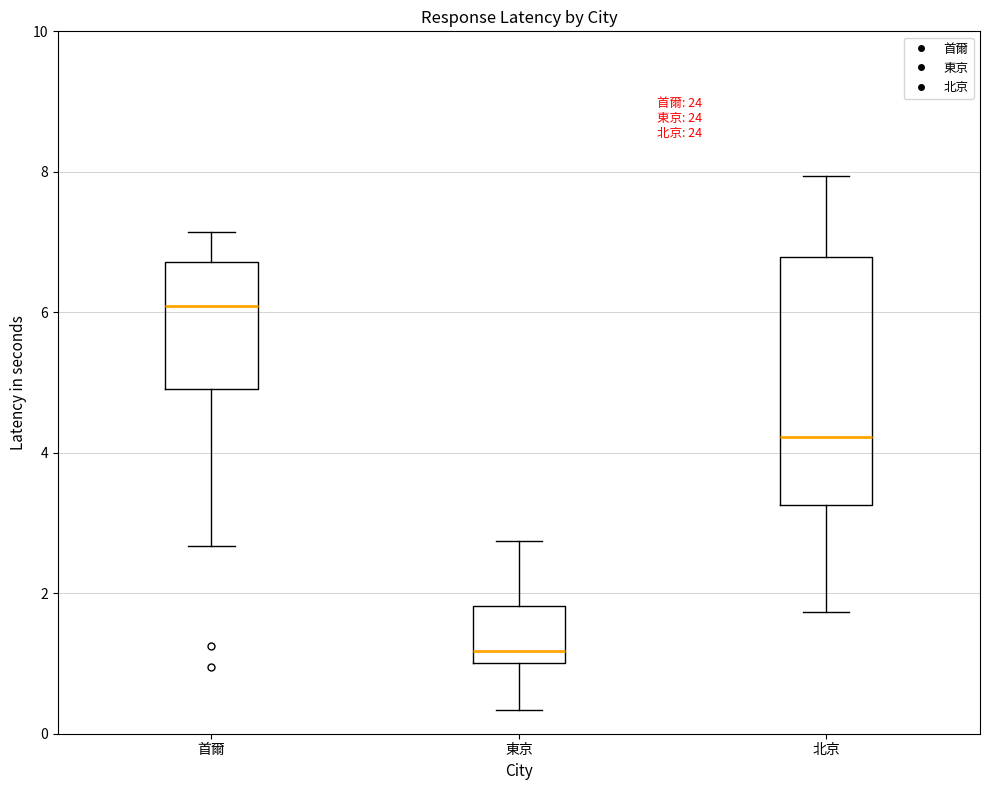

Which box's median line is the lowest?

東京